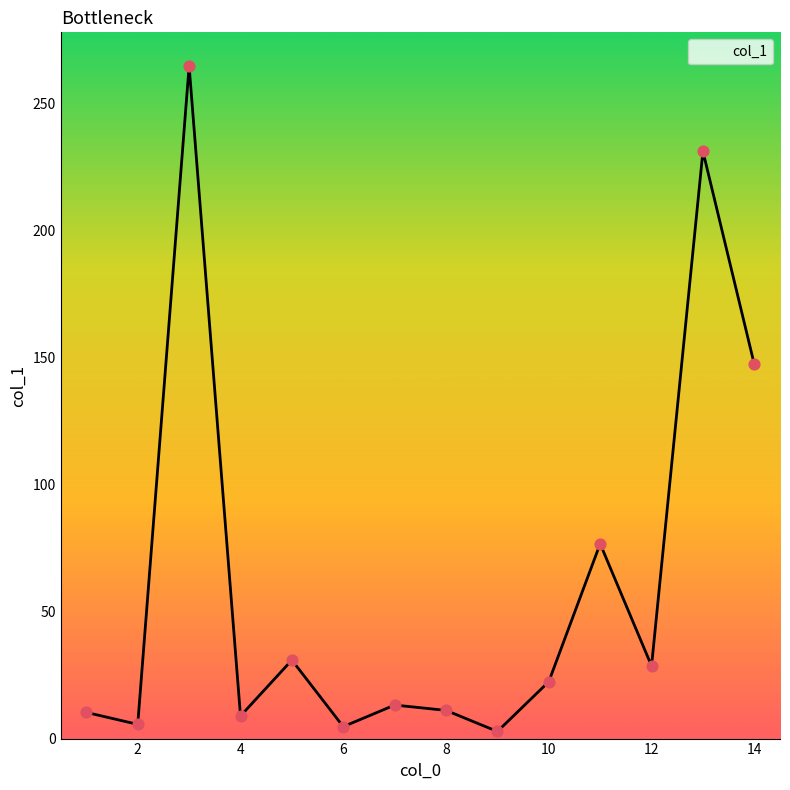

What is the difference between the maximum and minimum values?

262.0